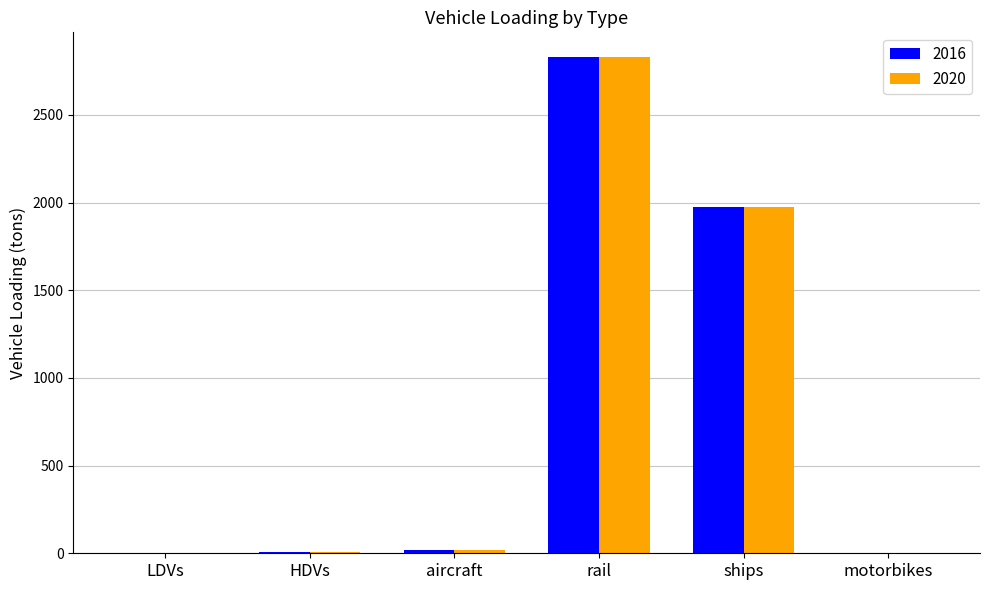

Is the value of 2016 at motorbikes greater than the value of 2020 at rail?

No